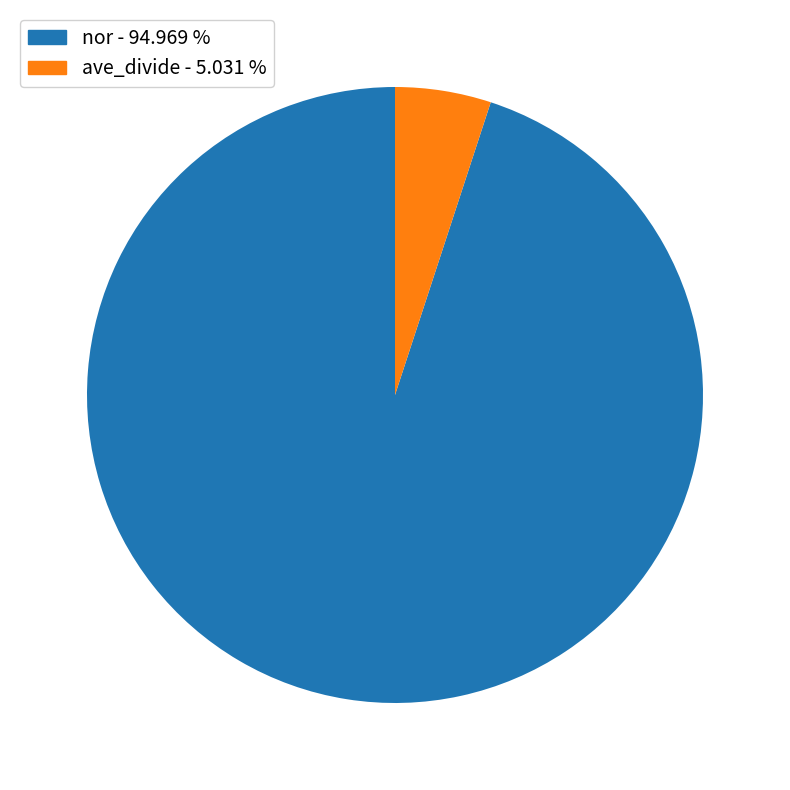

Which category has the smallest portion of the pie?

ave_divide